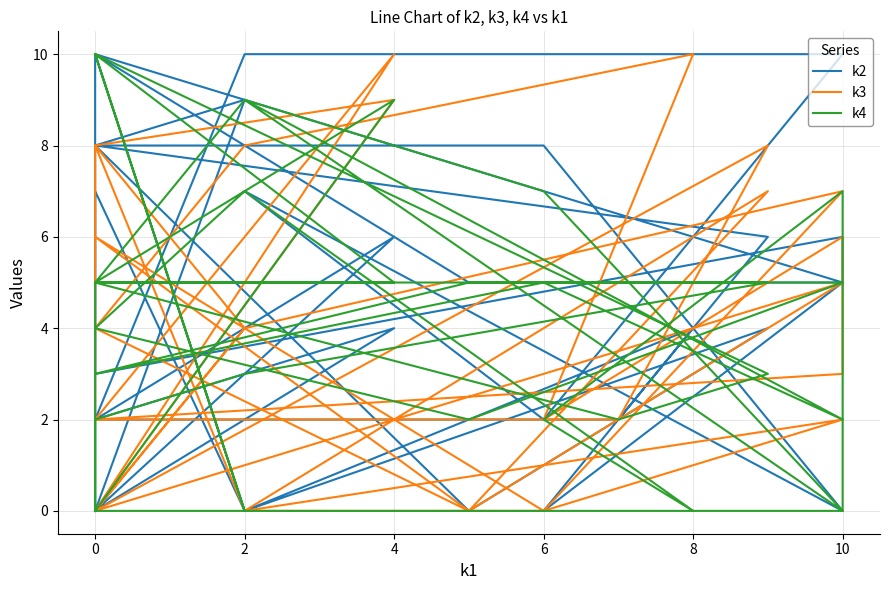

What is the sum of all k2 values?

143